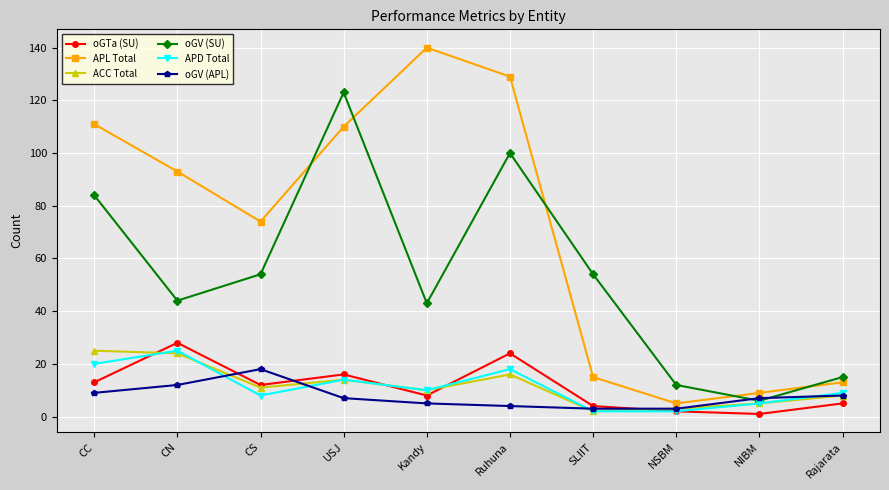

What position from the right is SLIIT?

4